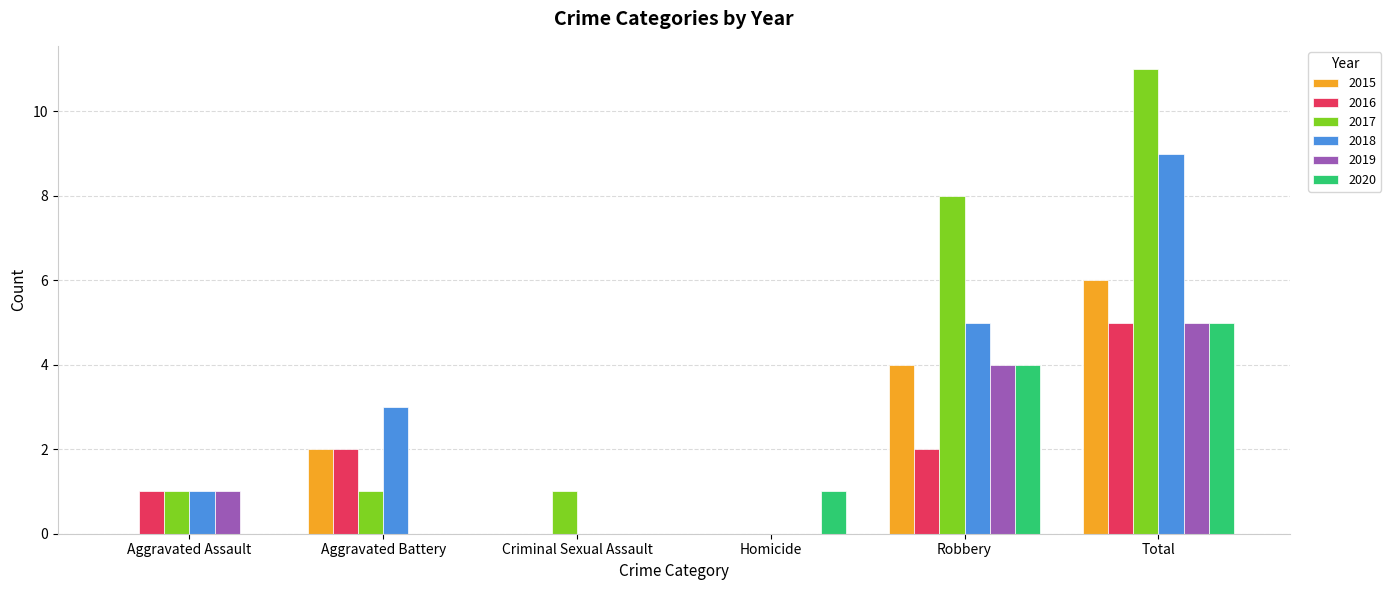

How many 2019 values are between 0 and 4?

5